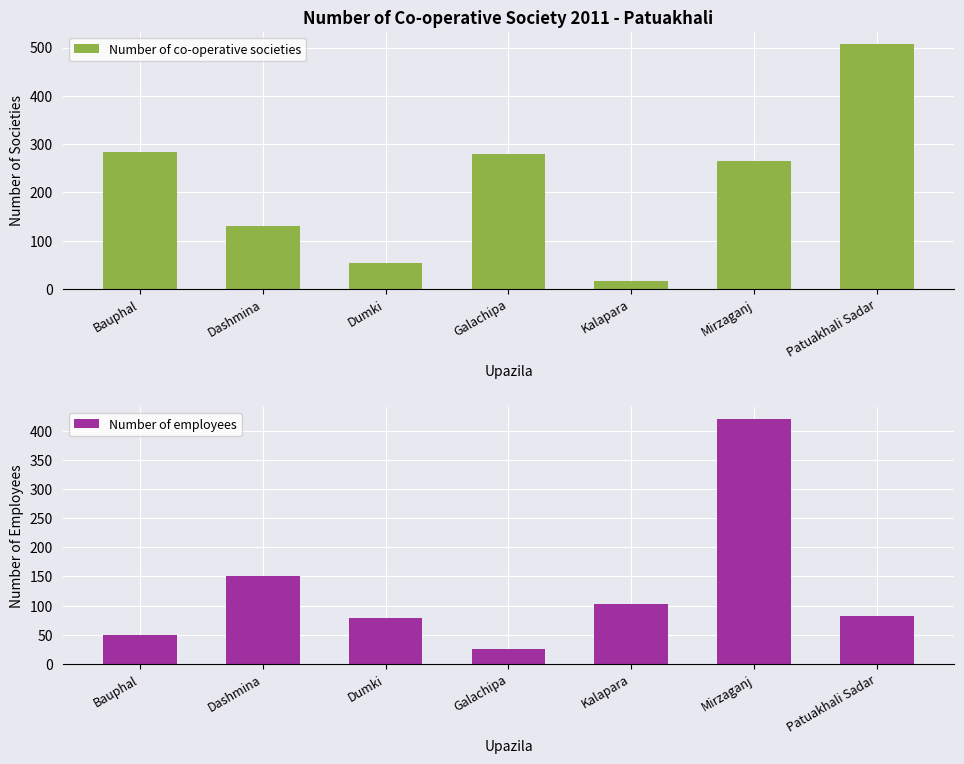

What is the average value of the Number of employees series?

130